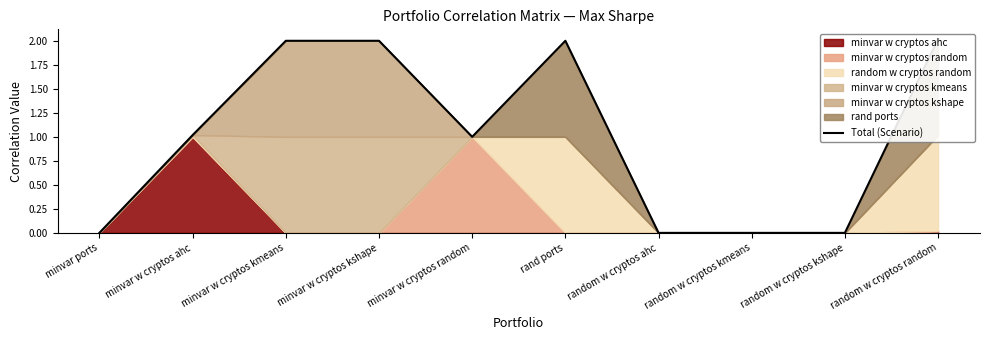

How many points are higher than both their immediate neighbors (excluding endpoints)?

1